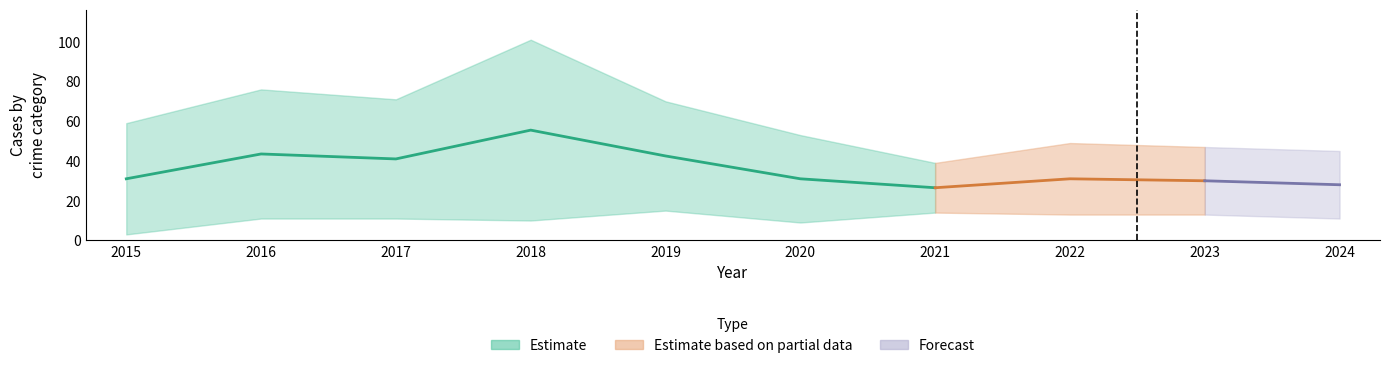

At which category is the sum across all series the highest?

2018